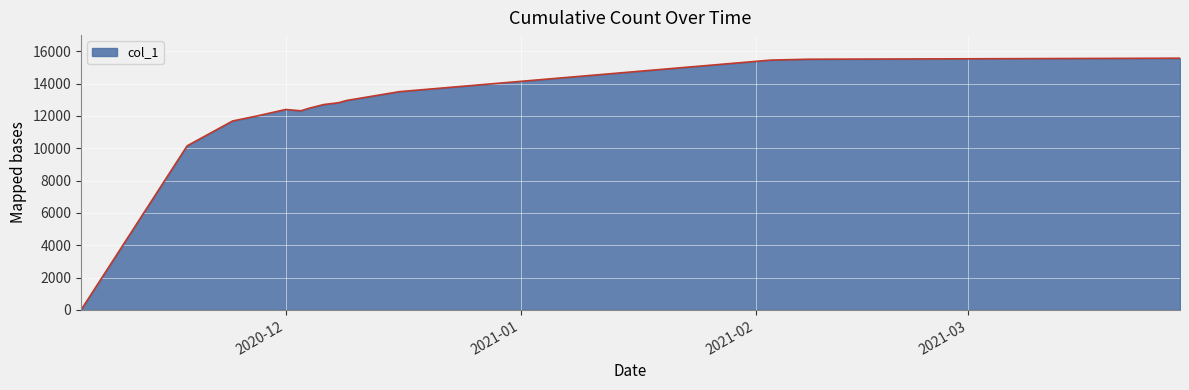

What is the maximum value shown in the chart?

15572